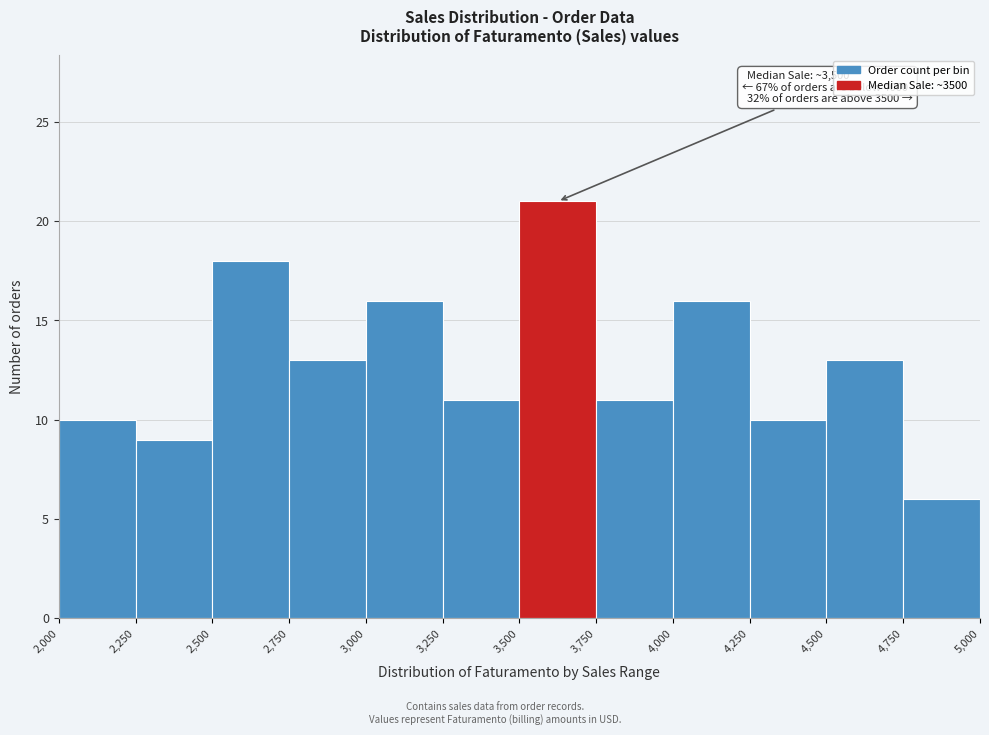

Over which range of the x-axis is the bar tallest?

3,500 to 3,750